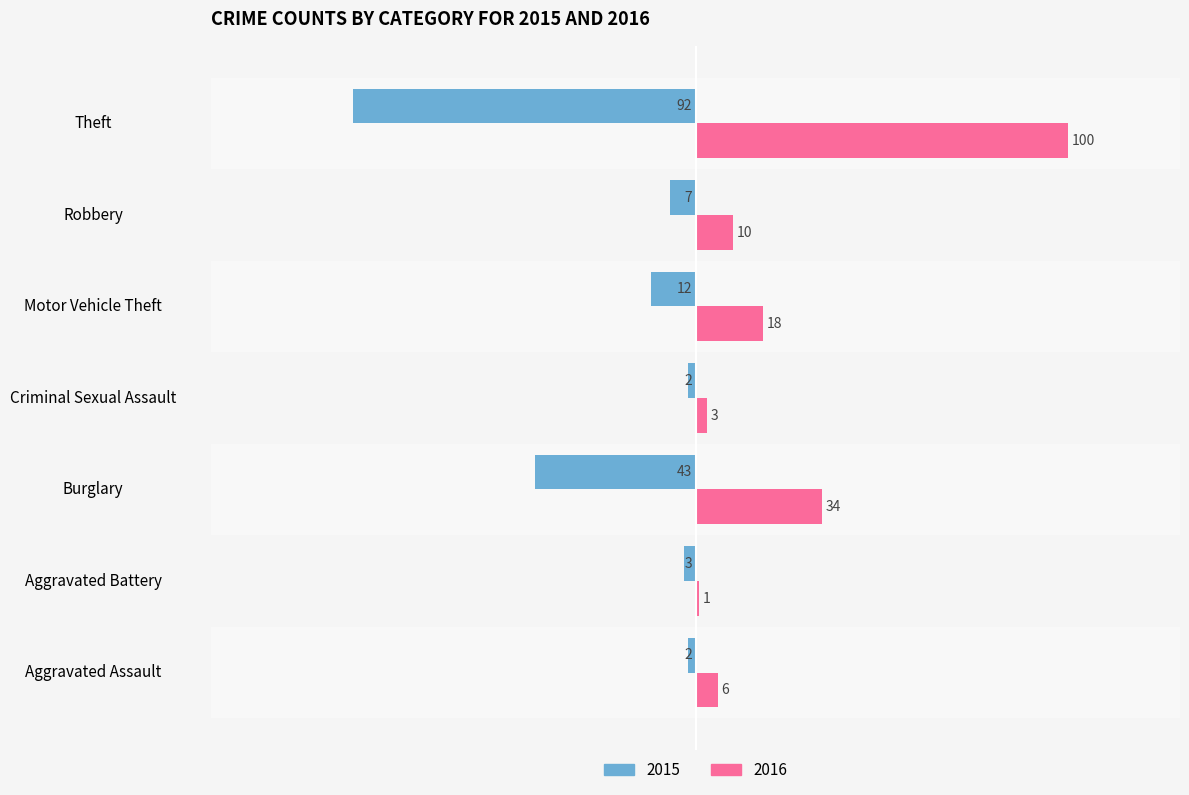

Rank the series by their average value, from lowest to highest.

2015, 2016